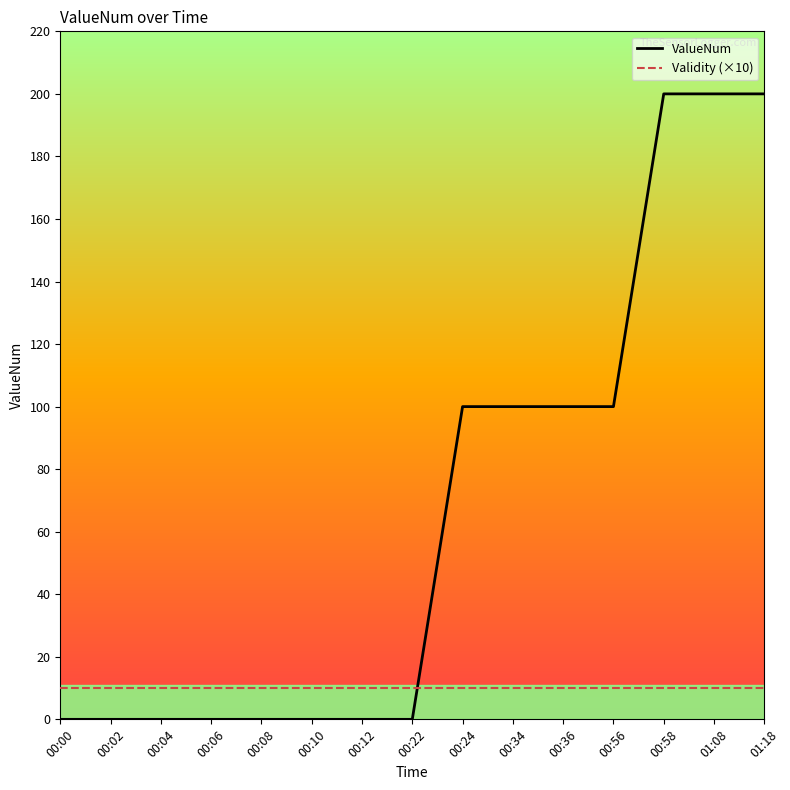

The Validity (×10) series shows 10 at 00:12. True or false?

True